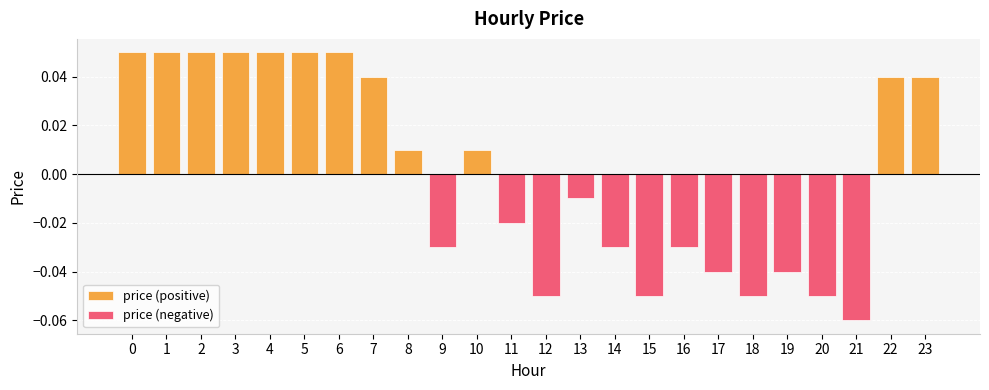

At how many categories does at least one series exceed 0?

12